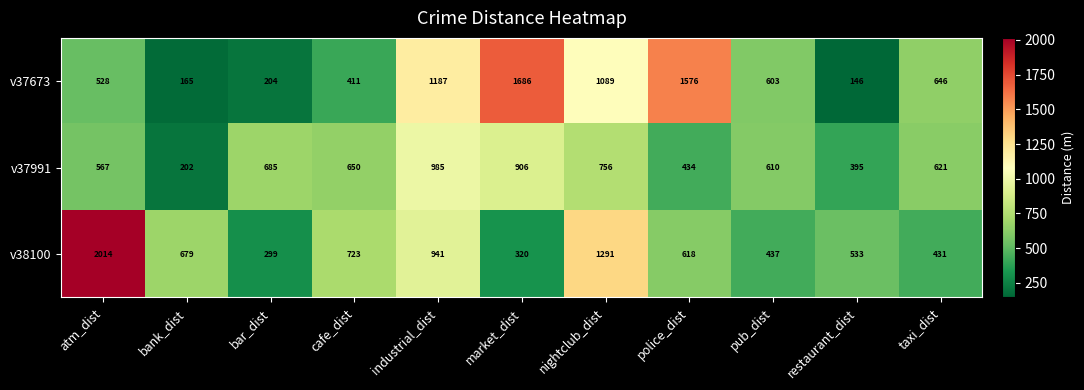

At which category is the sum across all series the highest?

nightclub_dist